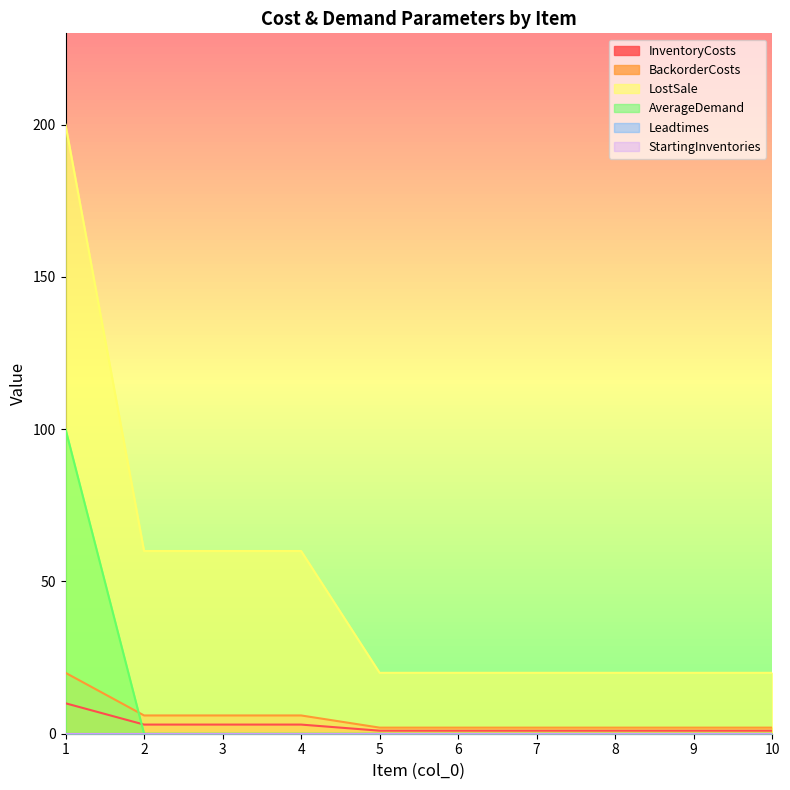

List the labels in order of BackorderCosts value, largest first.

1, 2, 3, 4, 5, 6, 7, 8, 9, 10